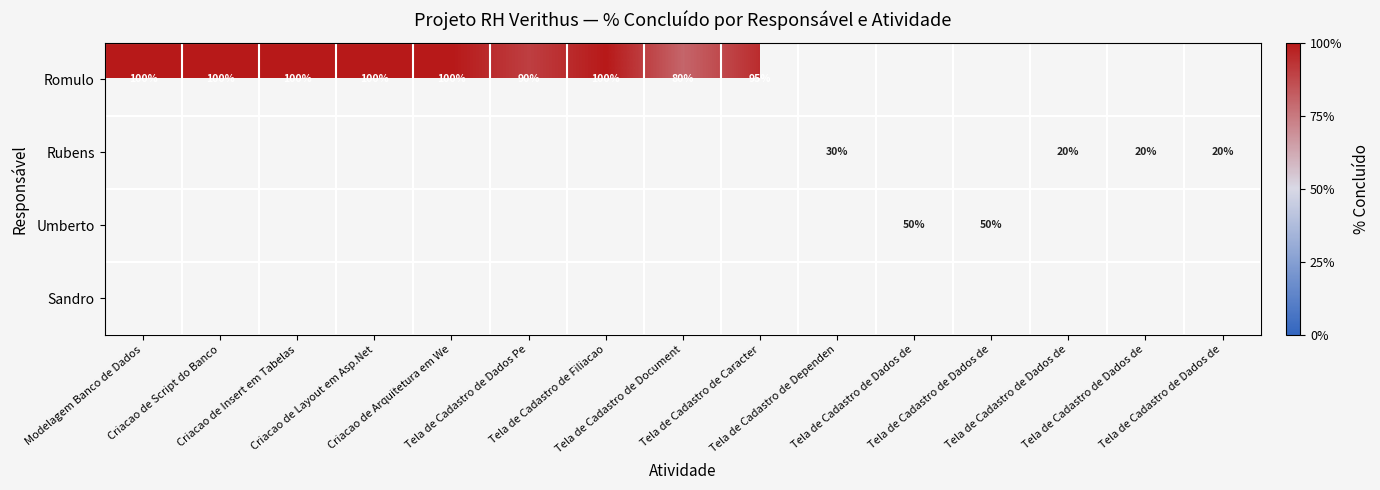

Which label corresponds to the smallest value in the chart?

Tela de Cadastro de Dados de